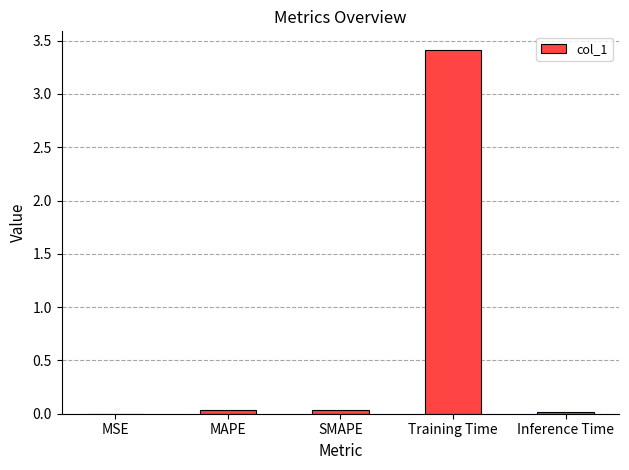

What value does the data have at Training Time?

3.4